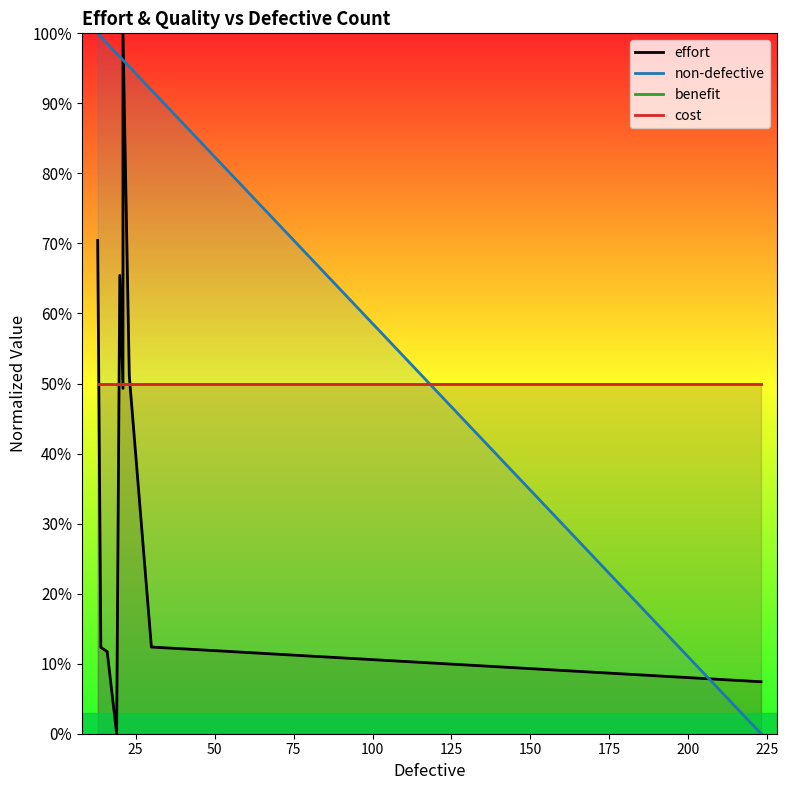

What value does the cost series have at 125?

50.0